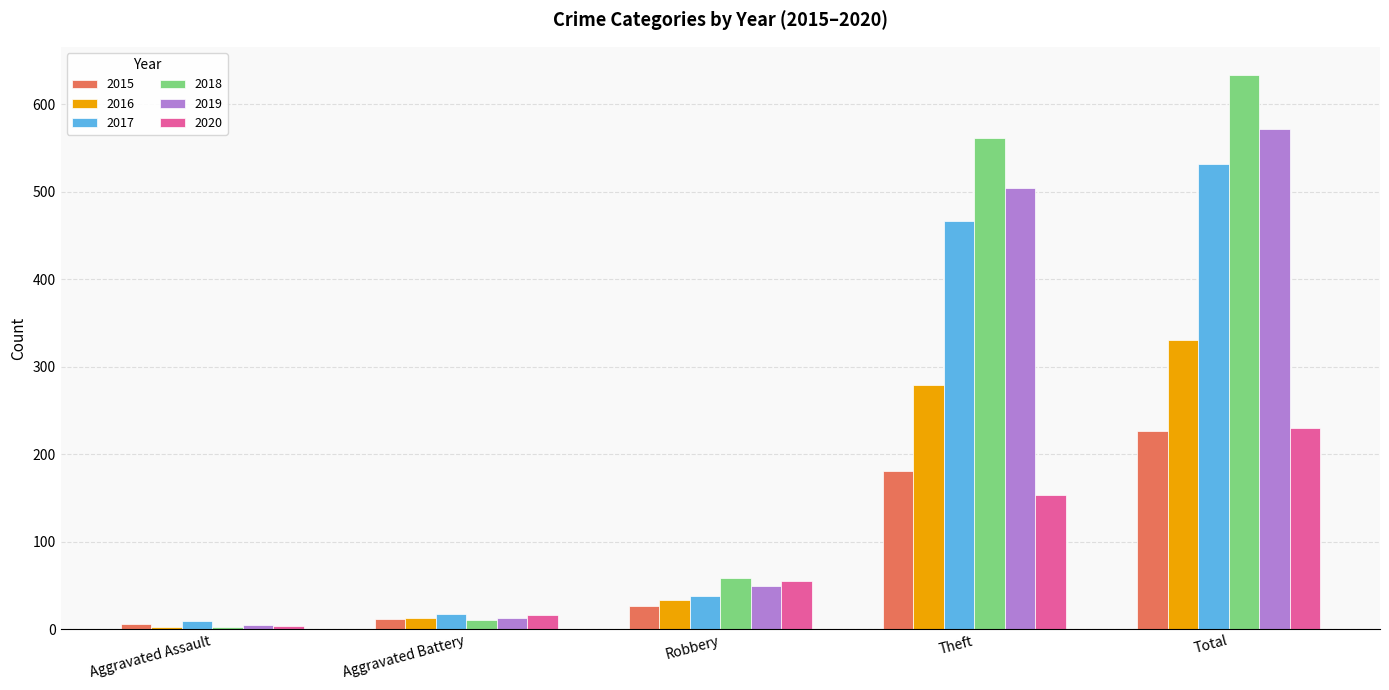

Where is 2019 nearest to the value 288?

Theft